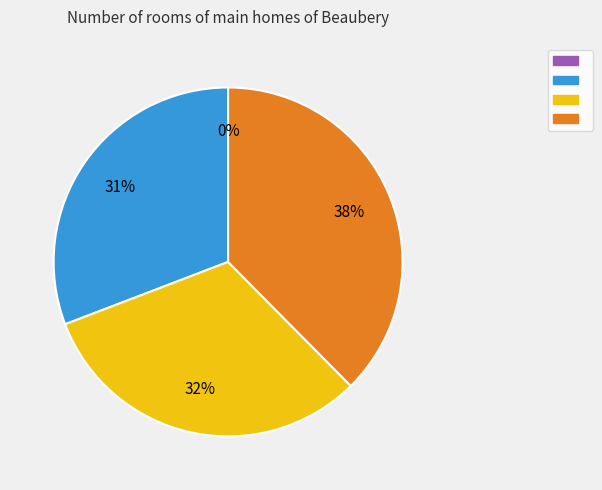

Is there any slice that represents more than half of the pie?

No